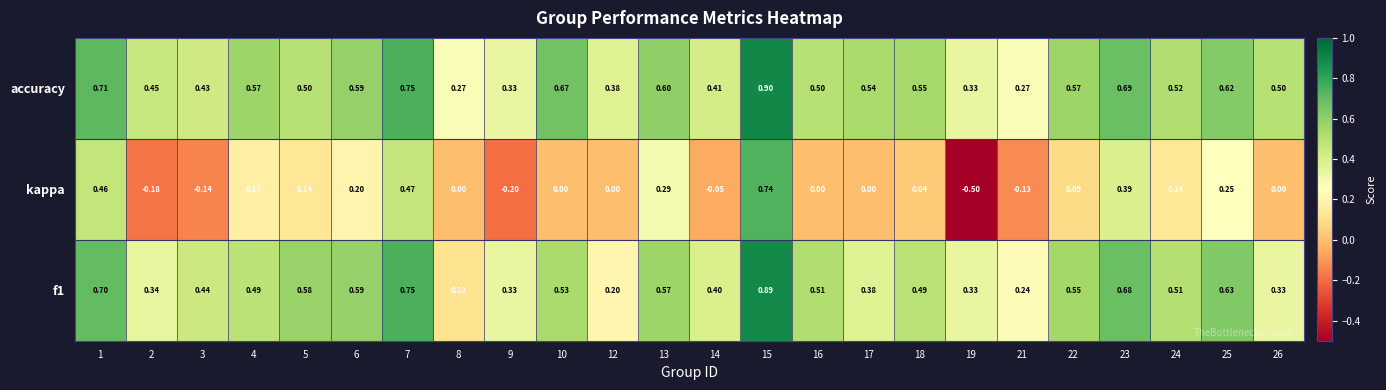

Which series has the largest total across all categories?

accuracy